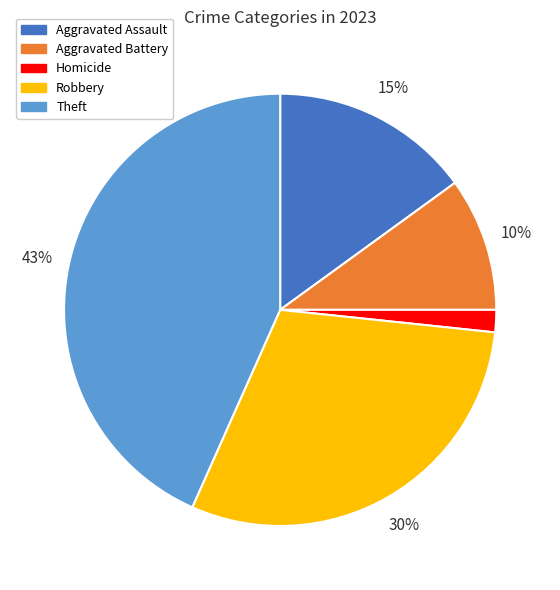

Is there a majority slice in this chart?

No